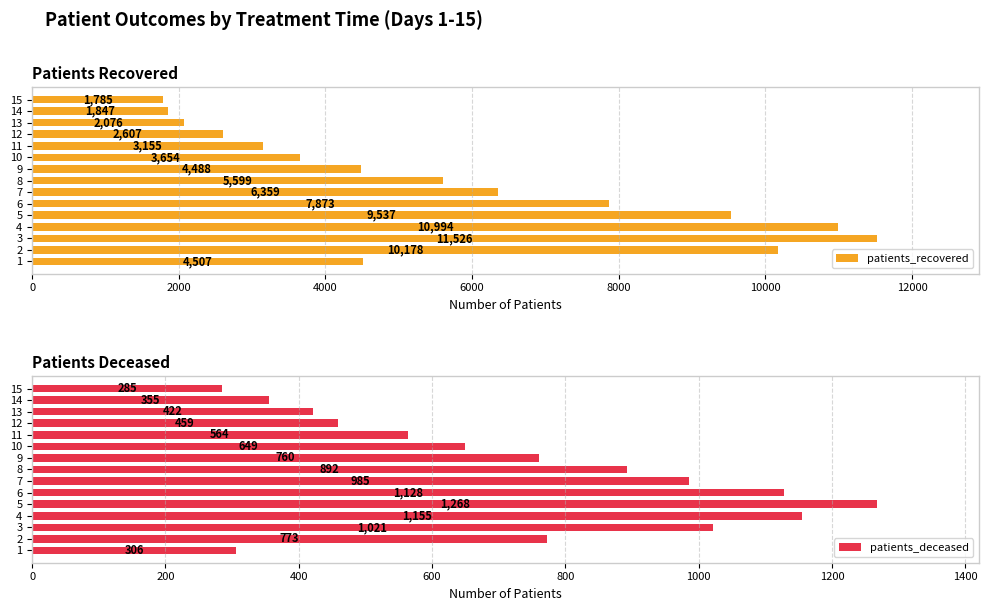

At which label does patients_recovered reach its minimum?

15